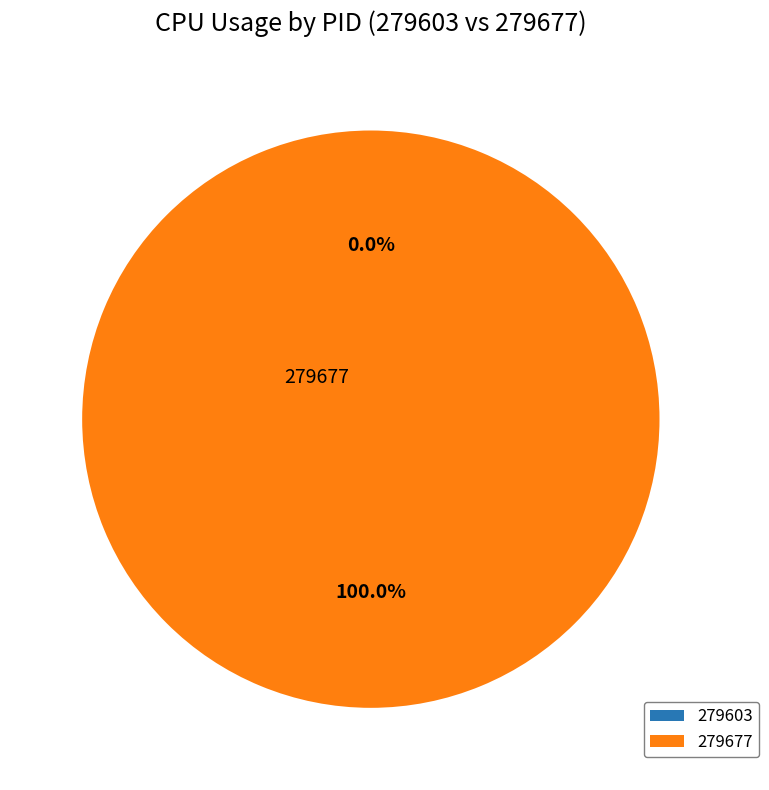

To the nearest percent, what is the average slice percentage?

50%